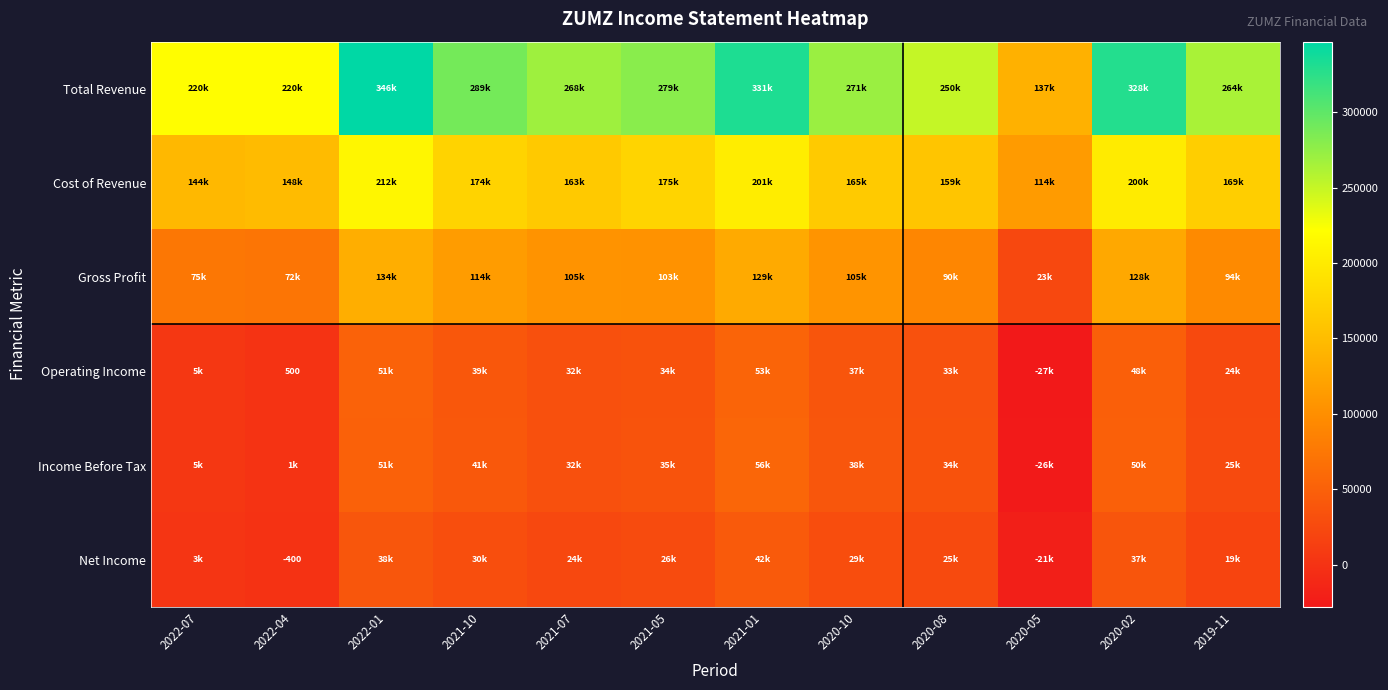

What is the approximate value of Cost of Revenue at 2019-11, to the nearest 50?

169400